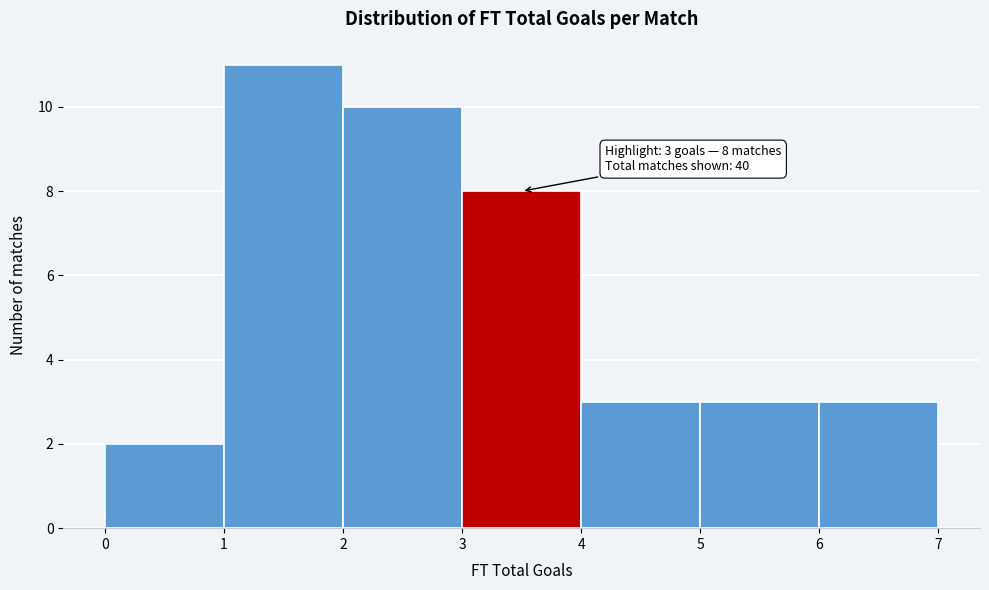

Over which range of the x-axis is the bar tallest?

1 to 2